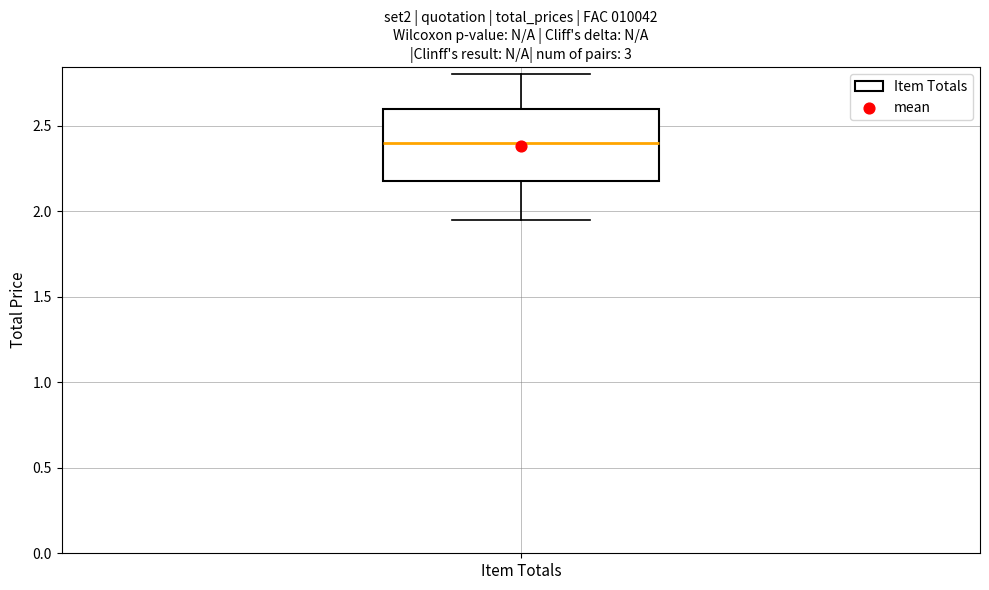

Where does the lower whisker of the box for Item Totals end on the y-axis? The values are not printed on the chart, so give them approximately, as read against the axis.

1.95